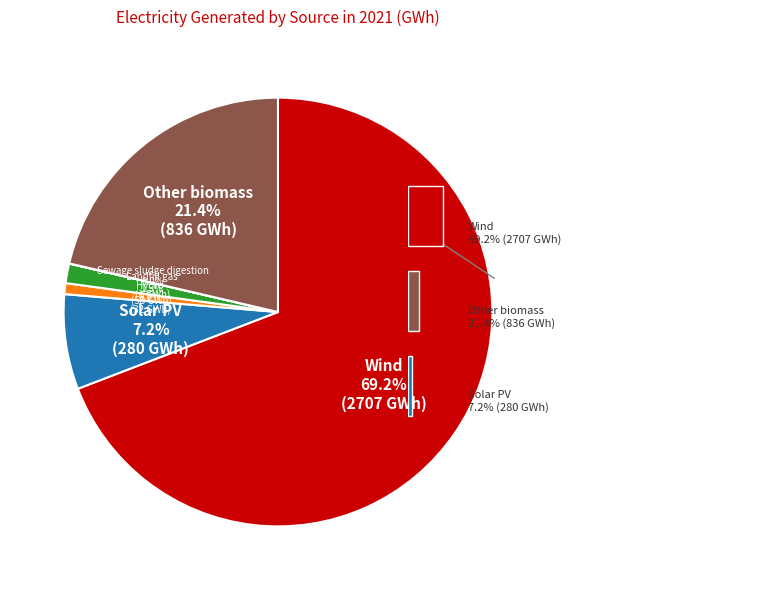

What percentage is the Hydro slice, to the nearest percent?

1%